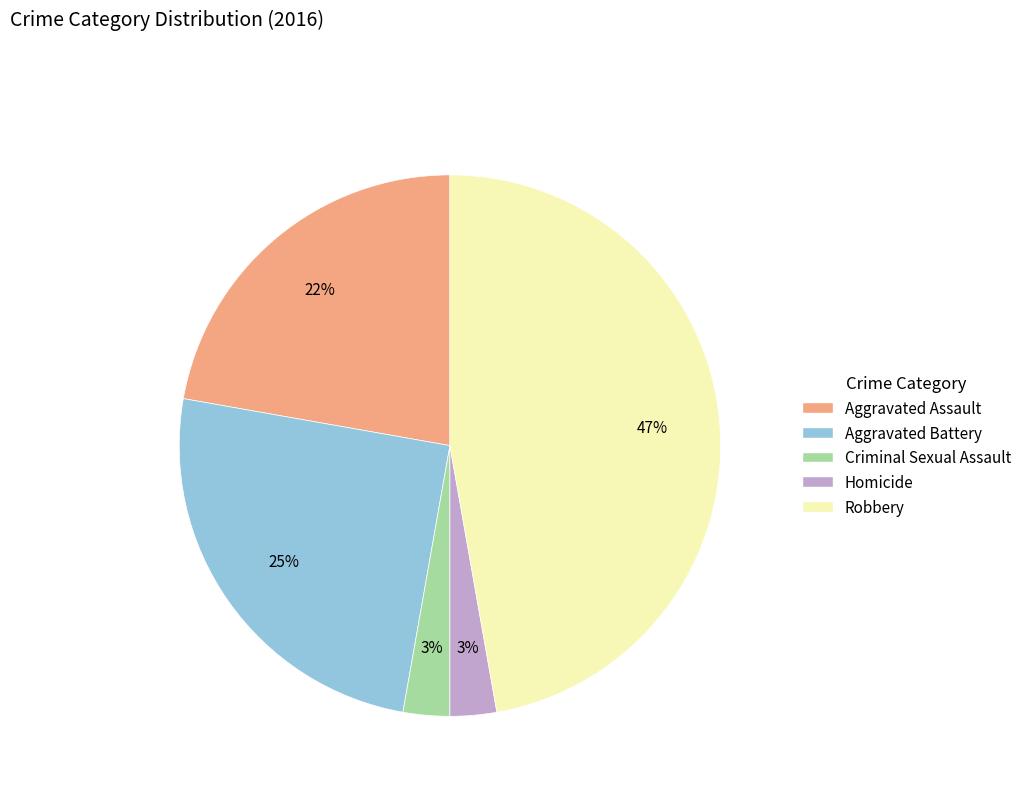

To the nearest percent, what is the difference between the Criminal Sexual Assault and Aggravated Battery slice percentages?

22%